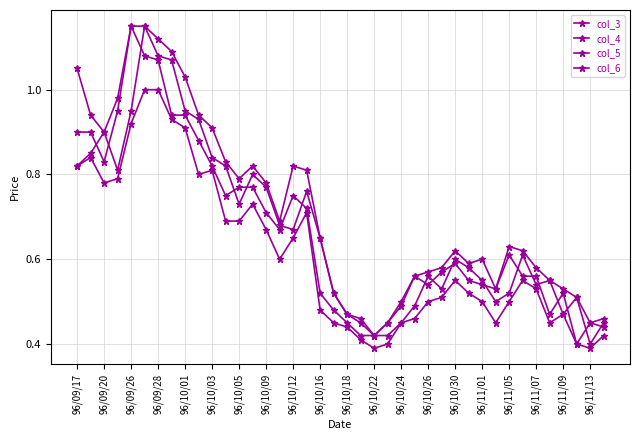

How many lines are shown in the chart?

4